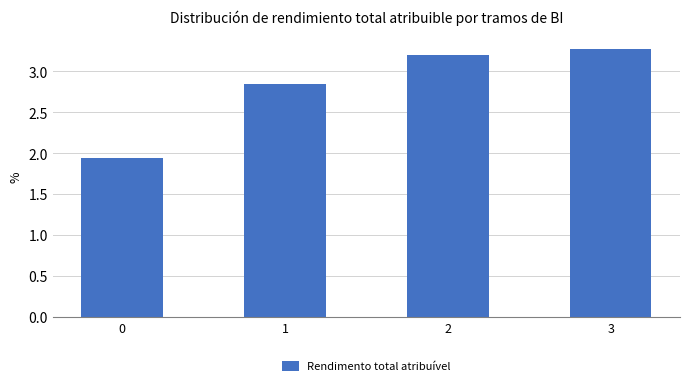

List the labels in order of value, smallest first.

0, 1, 2, 3